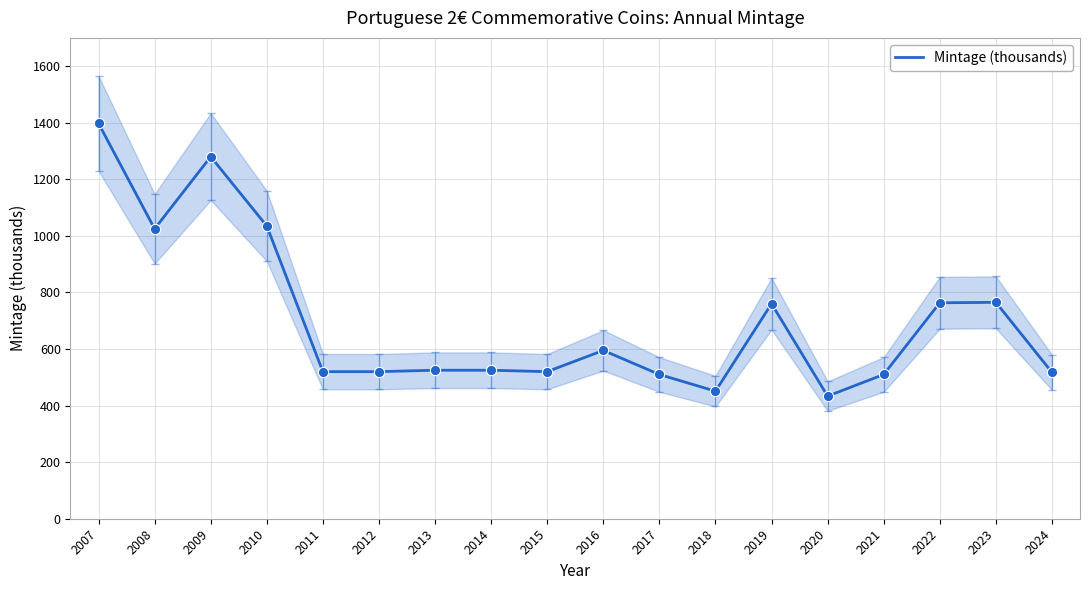

Which has a higher value, 2019 or 2009?

2009